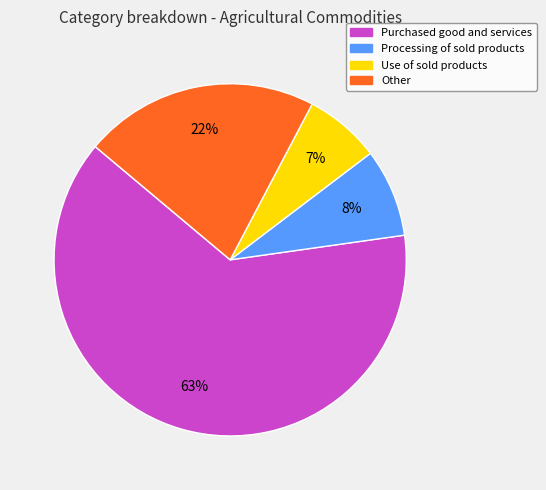

The Other slice represents 29% of the pie. True or false?

False